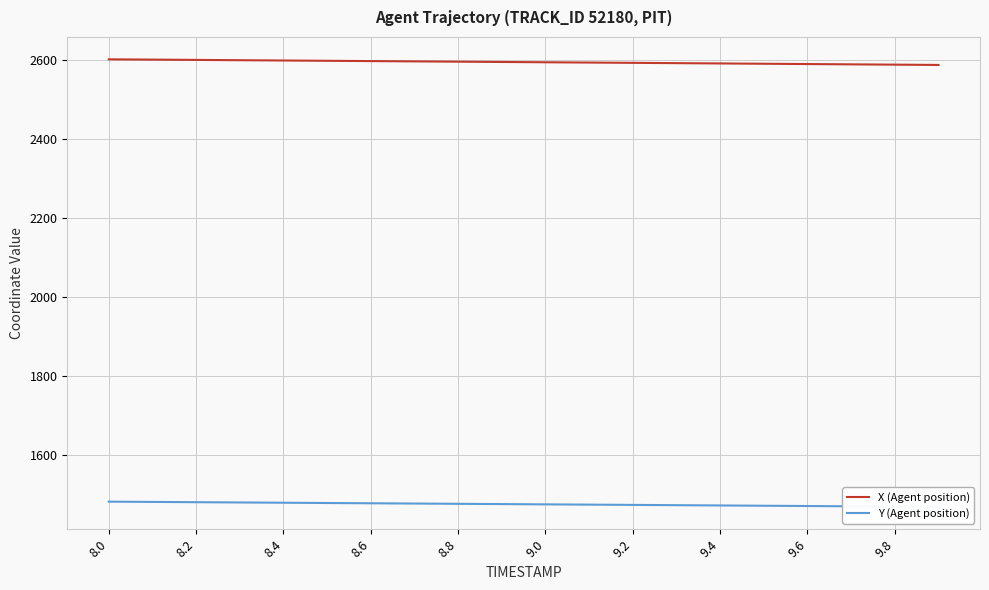

True or false: X (Agent position) has more than 0 interior local peaks.

False